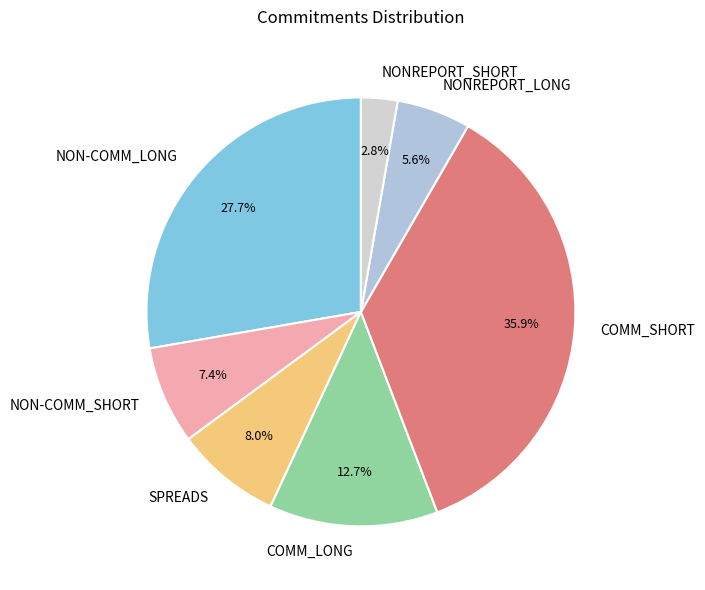

Count the number of slices in the pie.

7